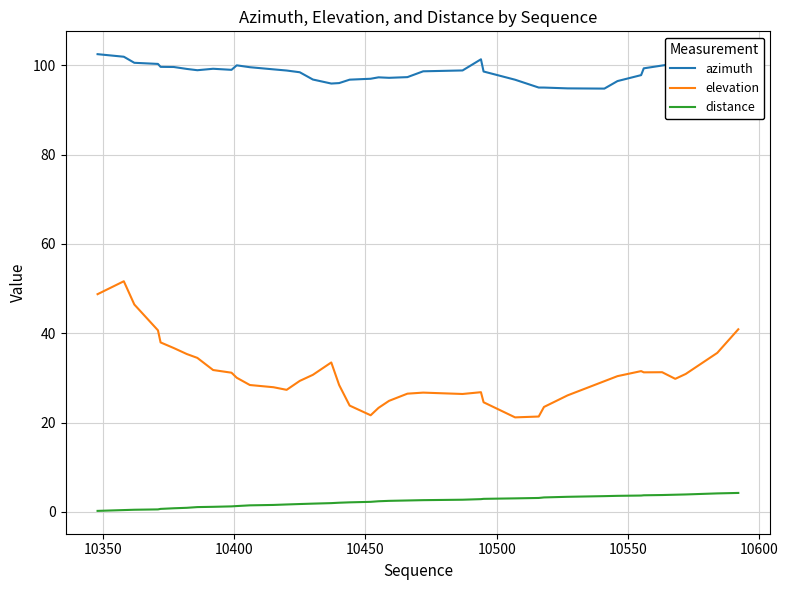

Rank the series by their maximum value, from lowest to highest.

distance, elevation, azimuth